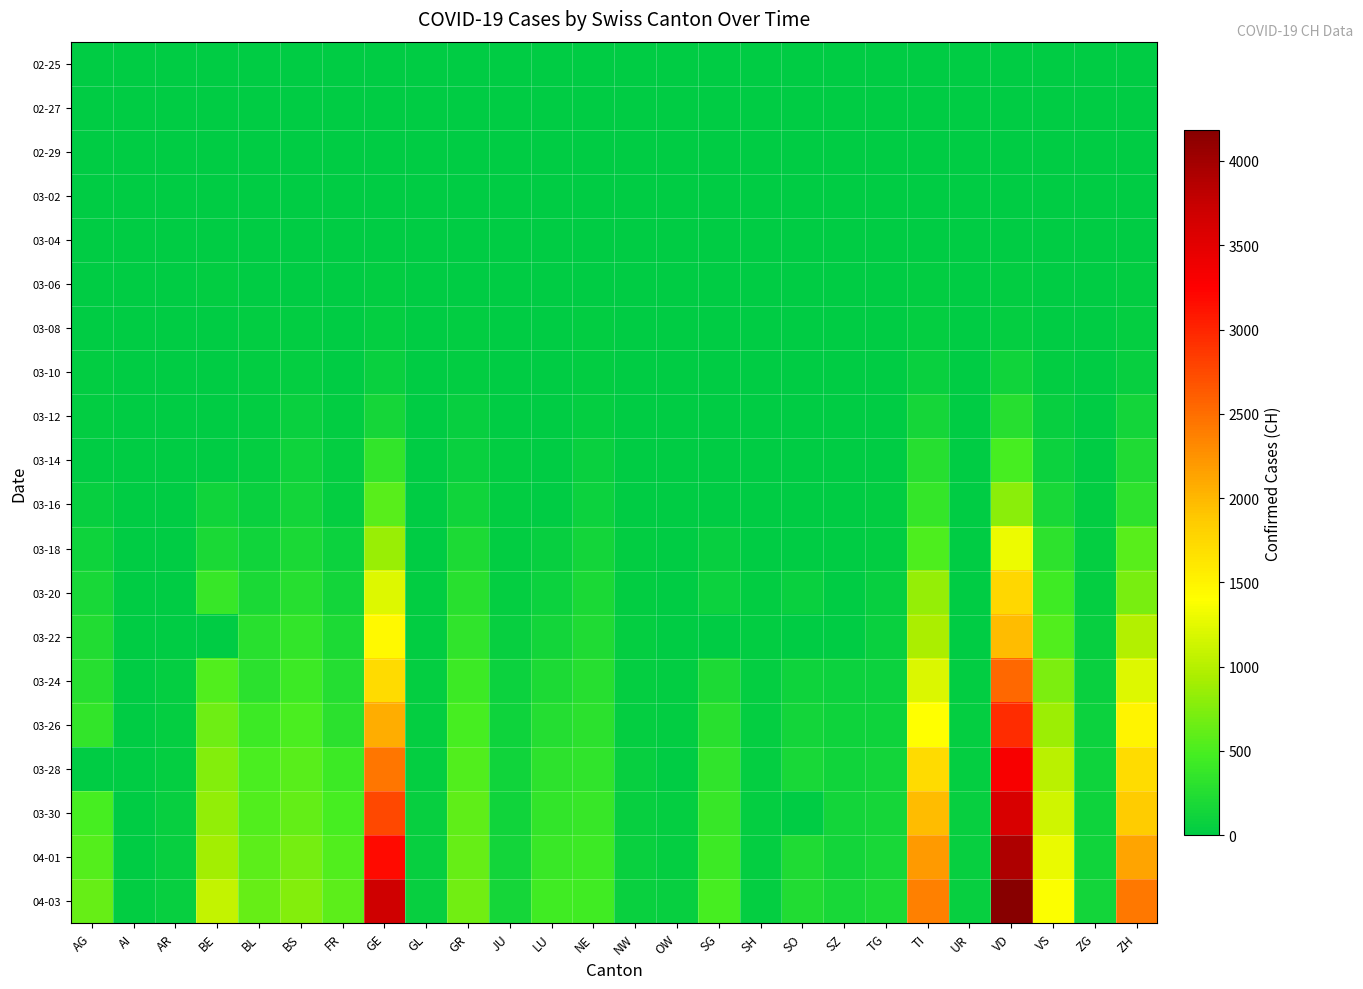

What is the spread (max minus min) of values at AG?

626